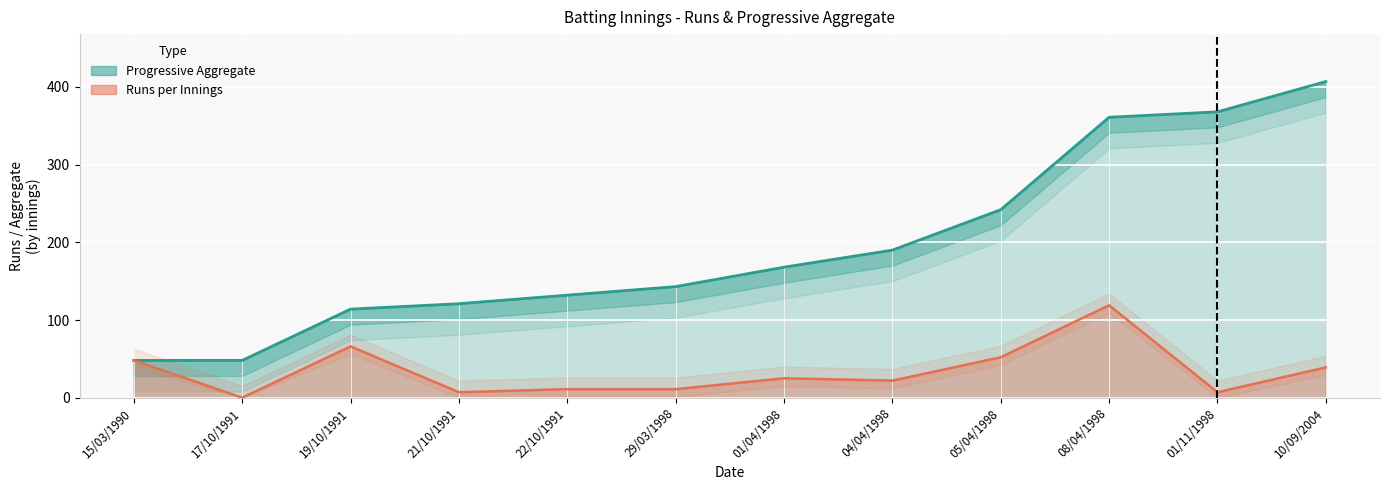

What is the difference between the maximum and minimum values in the Progressive Aggregate series?

359